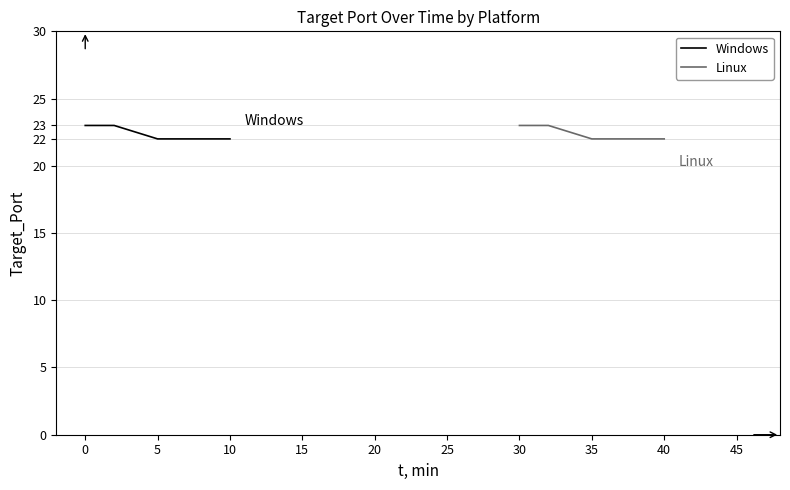

Reading right to left, transcribe all the data shown in this chart.

Windows: 22	22	23	23
Linux: 22	22	23	23